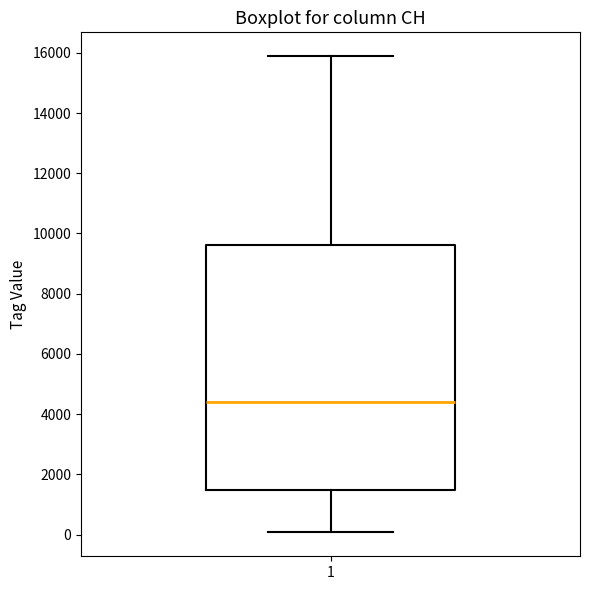

Transcribe this box plot: give where the median line is, the range the box spans, and where the two whiskers end, as read against the y-axis. The values are not printed on the chart, so give them approximately, as read against the axis.

median 4400, box 1400 to 9600, whiskers 0 to 15800